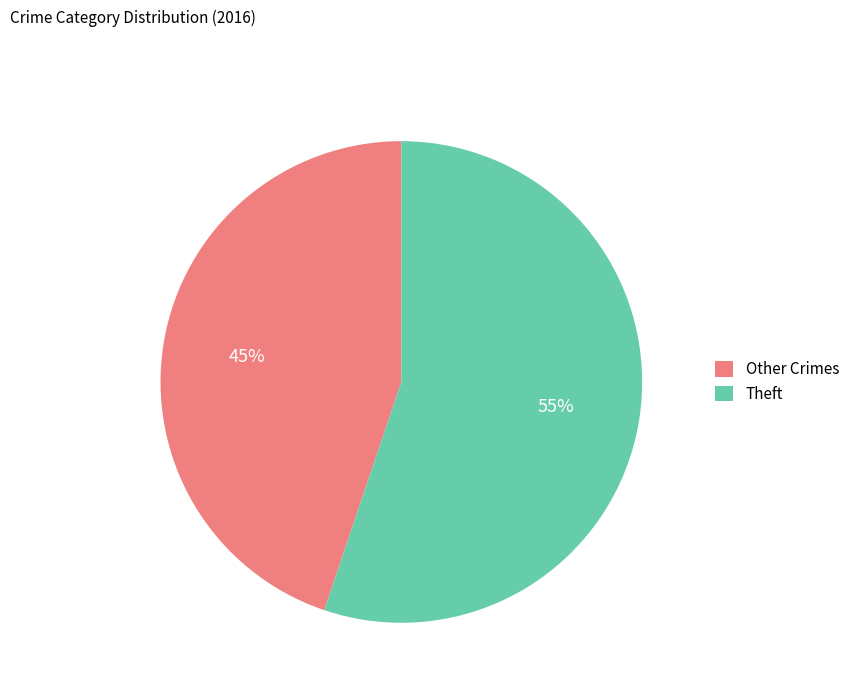

Rank the categories by value from highest to lowest.

Theft, Other Crimes